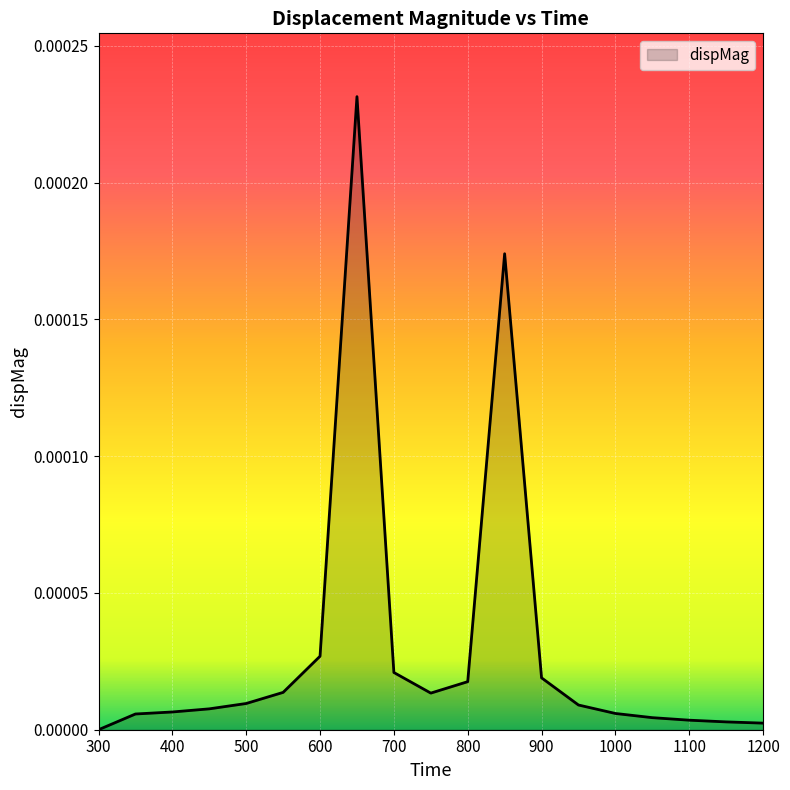

How many categories are shown in the chart?

19